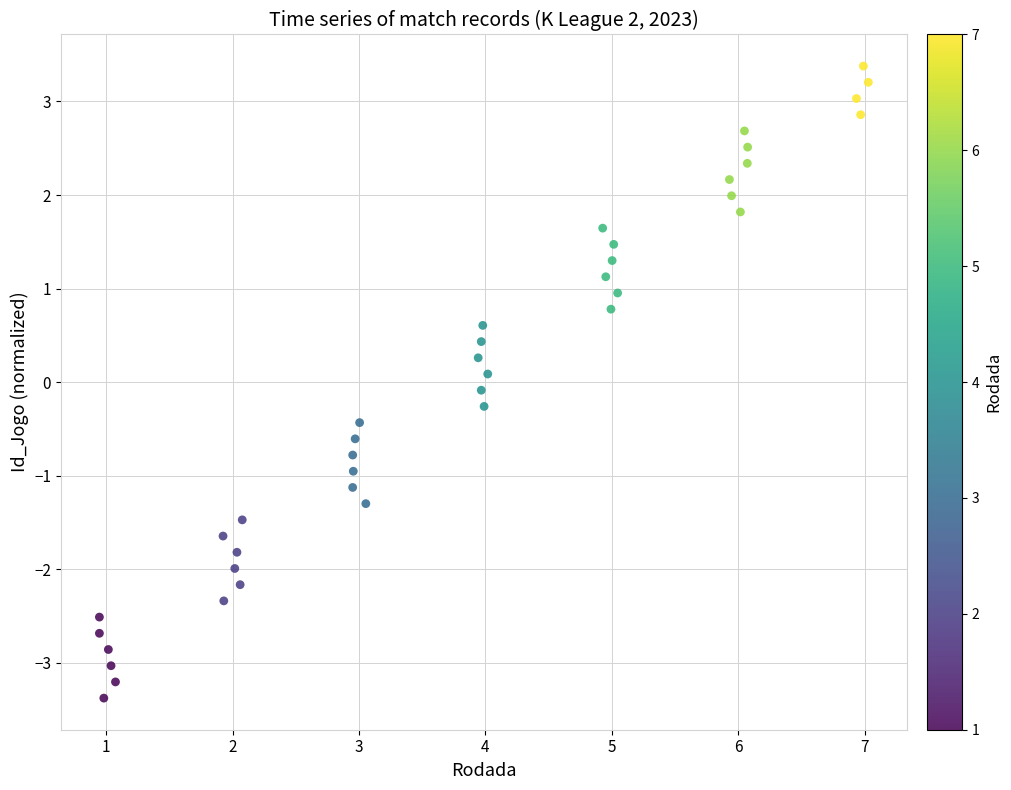

What is the range of Y values (max minus min)?

6.8